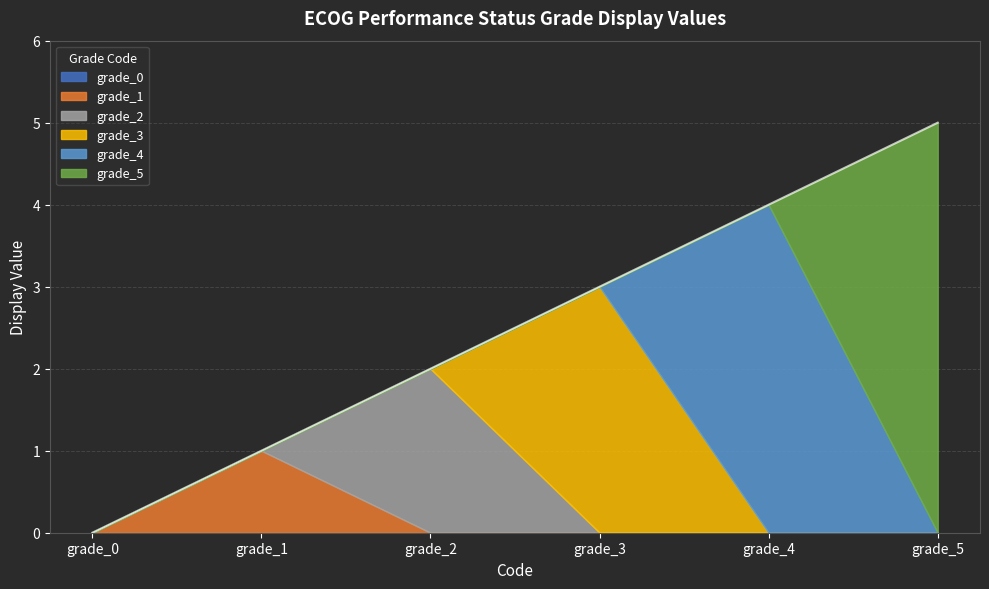

Does the chart display data point markers on the line(s)?

No